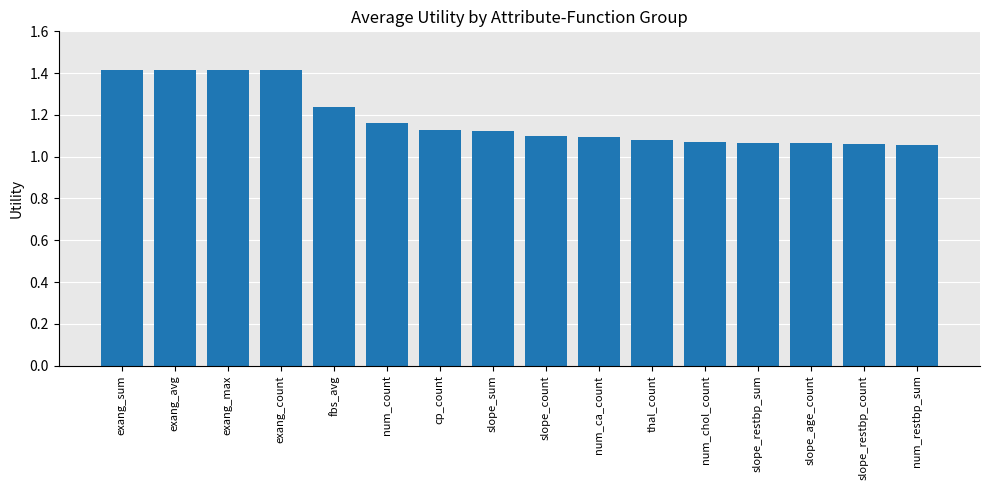

What is the greatest value displayed?

1.4